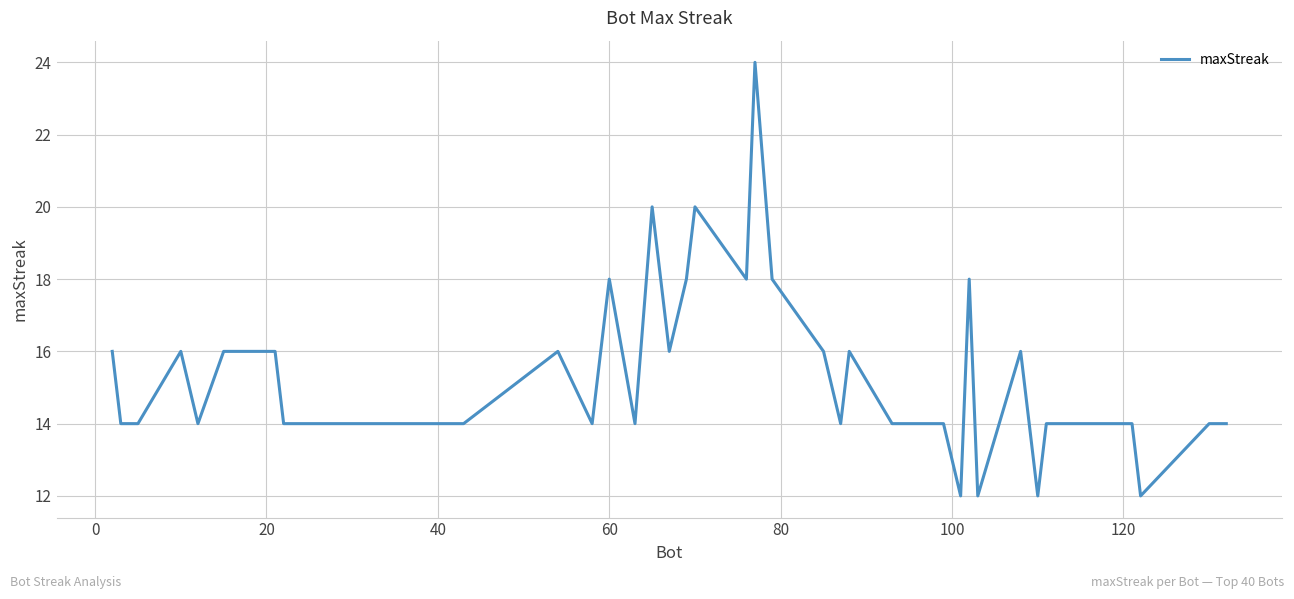

What is the difference between the maximum and minimum values?

12